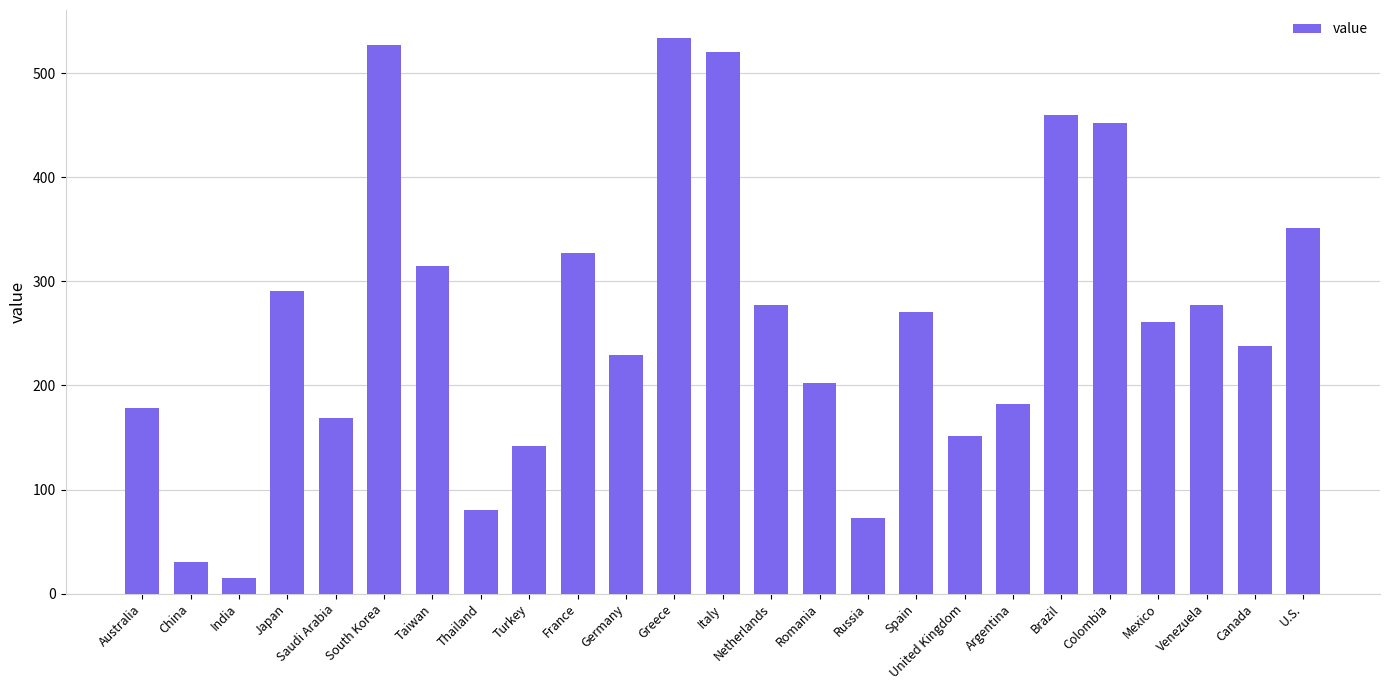

What is the label of the 17th bar from the left?

Spain